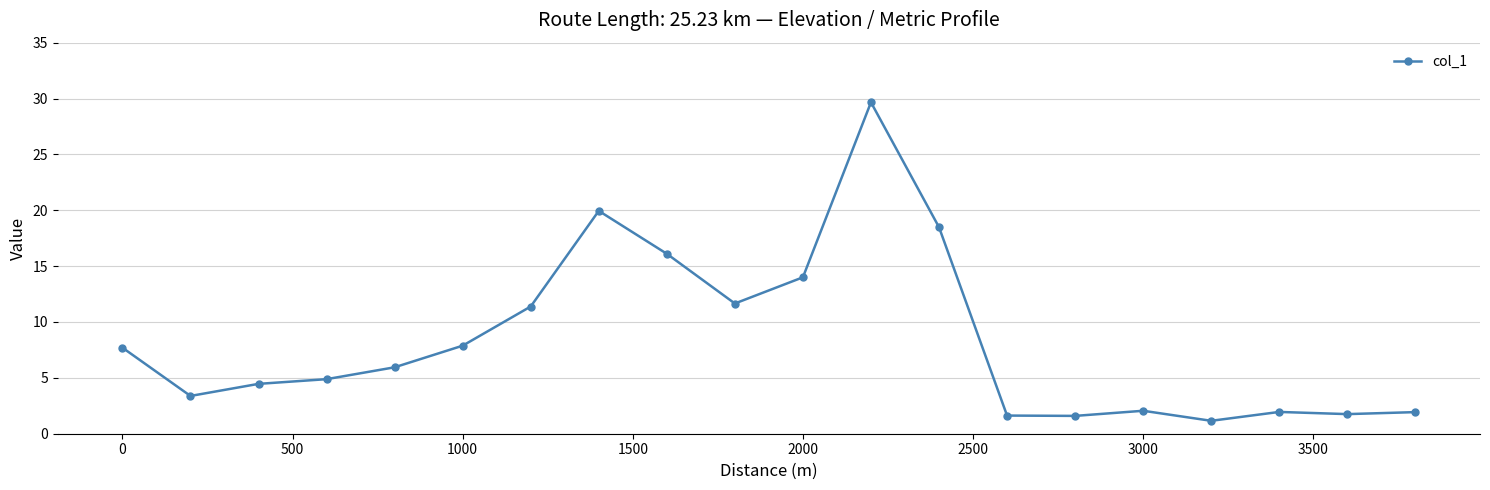

True or false: there are more than 1 points higher than both neighbors.

True